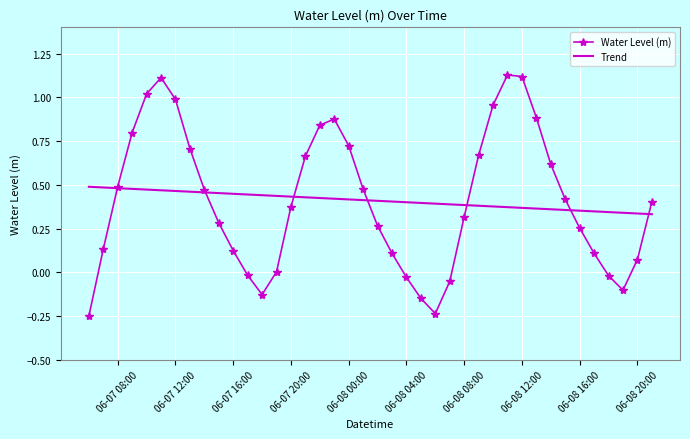

Rank the series by their maximum value, from lowest to highest.

Trend, Water Level (m)